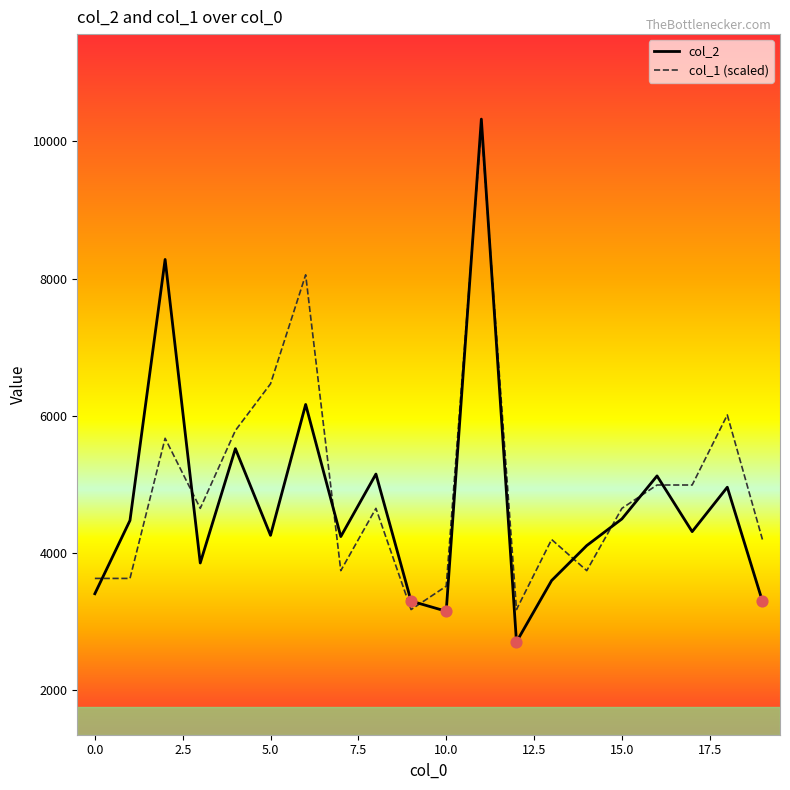

Which series has the largest range (max minus min)?

col_2